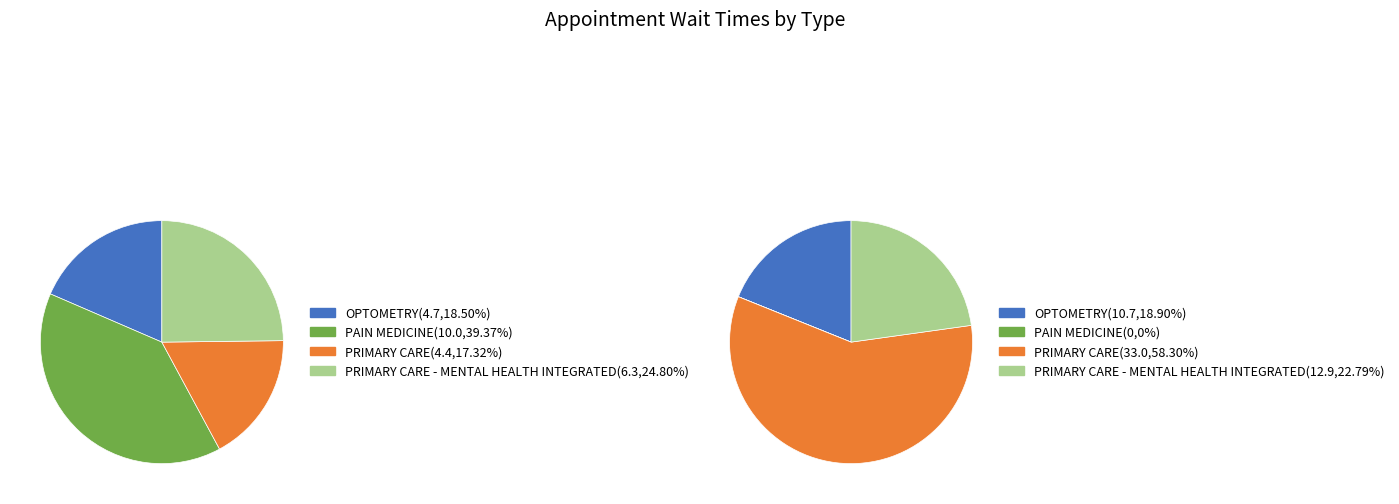

Between PRIMARY CARE - MENTAL HEALTH INTEGRATED and PAIN MEDICINE, which is larger?

PAIN MEDICINE